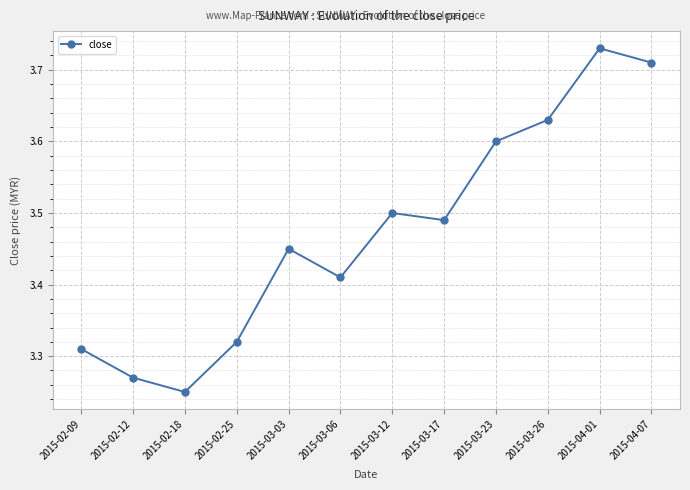

What is the label of the 7th point from the right?

2015-03-06